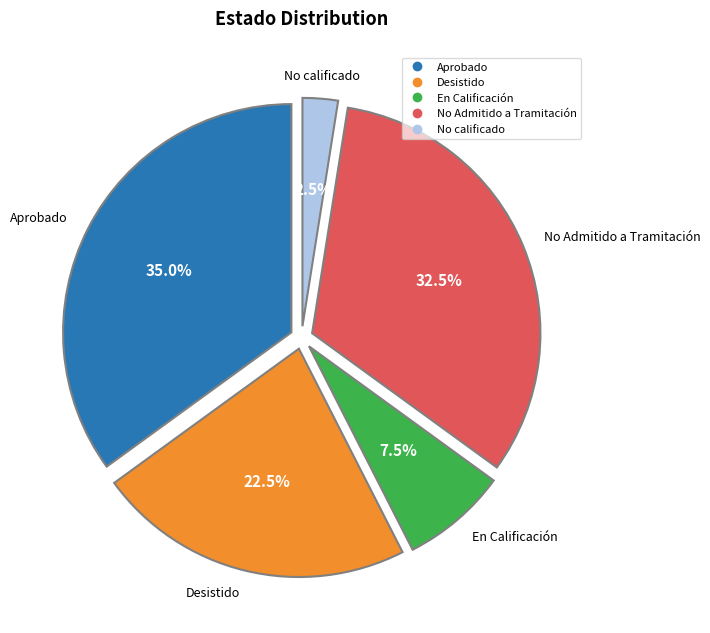

How much of the chart is everything except No Admitido a Tramitación?

67.5%